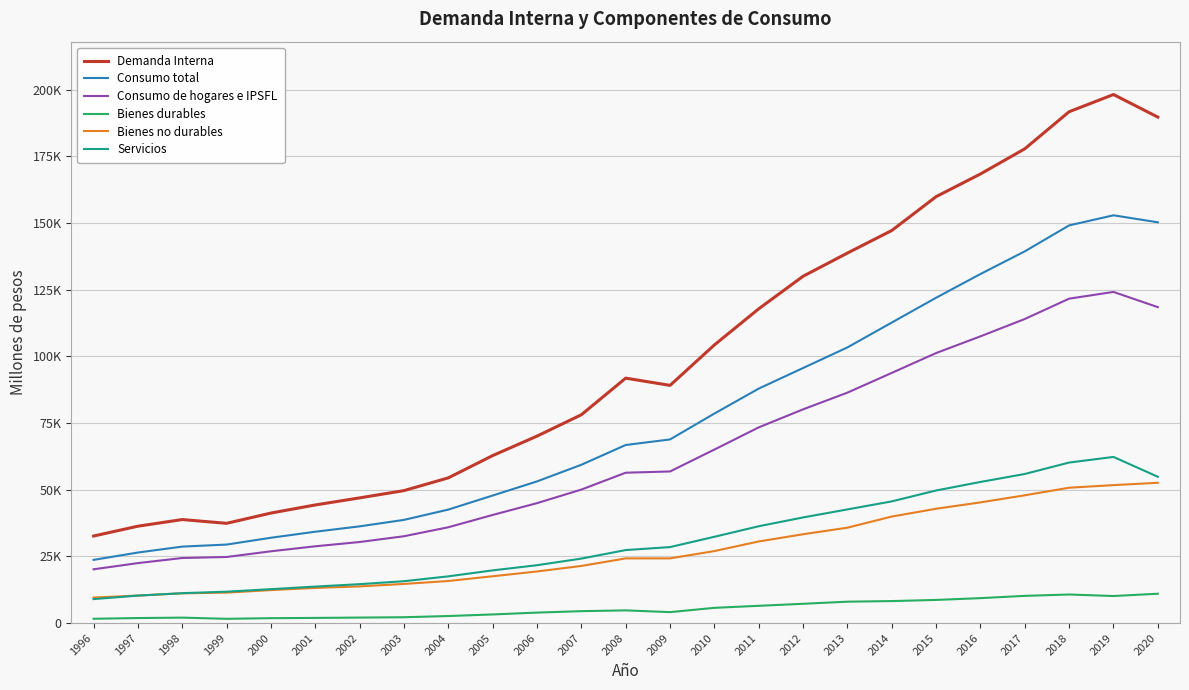

What is the total value across all series at 2011?

352410